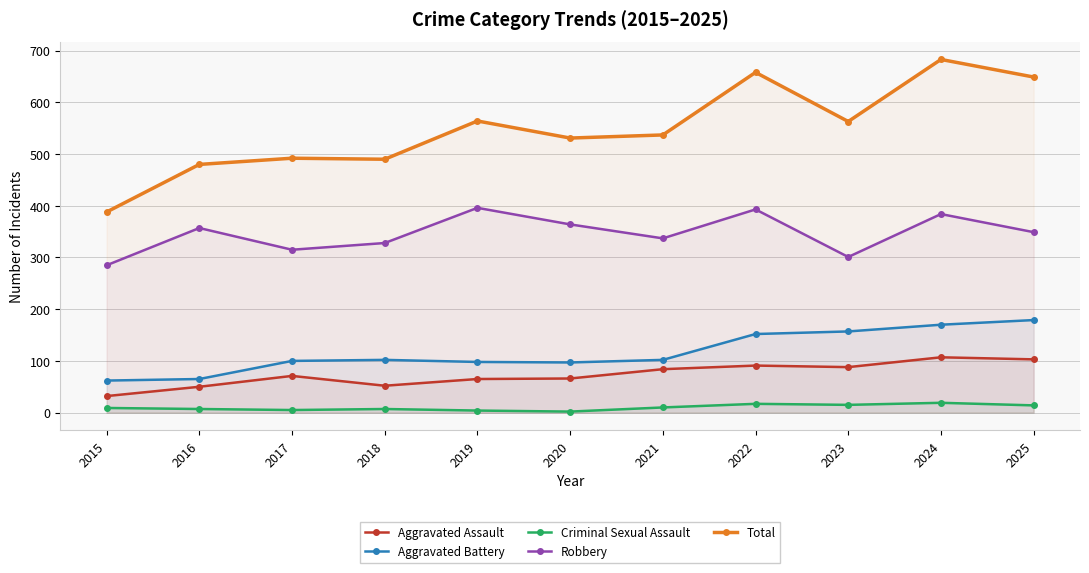

Reading left to right, what are all the values shown in this chart?

Aggravated Assault: 2015=32	2016=50	2017=71	2018=52	2019=65	2020=66	2021=84	2022=91	2023=88	2024=107	2025=103
Aggravated Battery: 2015=62	2016=65	2017=100	2018=102	2019=98	2020=97	2021=102	2022=152	2023=157	2024=170	2025=179
Criminal Sexual Assault: 2015=9	2016=7	2017=5	2018=7	2019=4	2020=2	2021=10	2022=17	2023=15	2024=19	2025=14
Robbery: 2015=285	2016=357	2017=315	2018=328	2019=396	2020=364	2021=337	2022=393	2023=301	2024=384	2025=349
Total: 2015=388	2016=480	2017=492	2018=490	2019=564	2020=531	2021=537	2022=658	2023=563	2024=683	2025=649